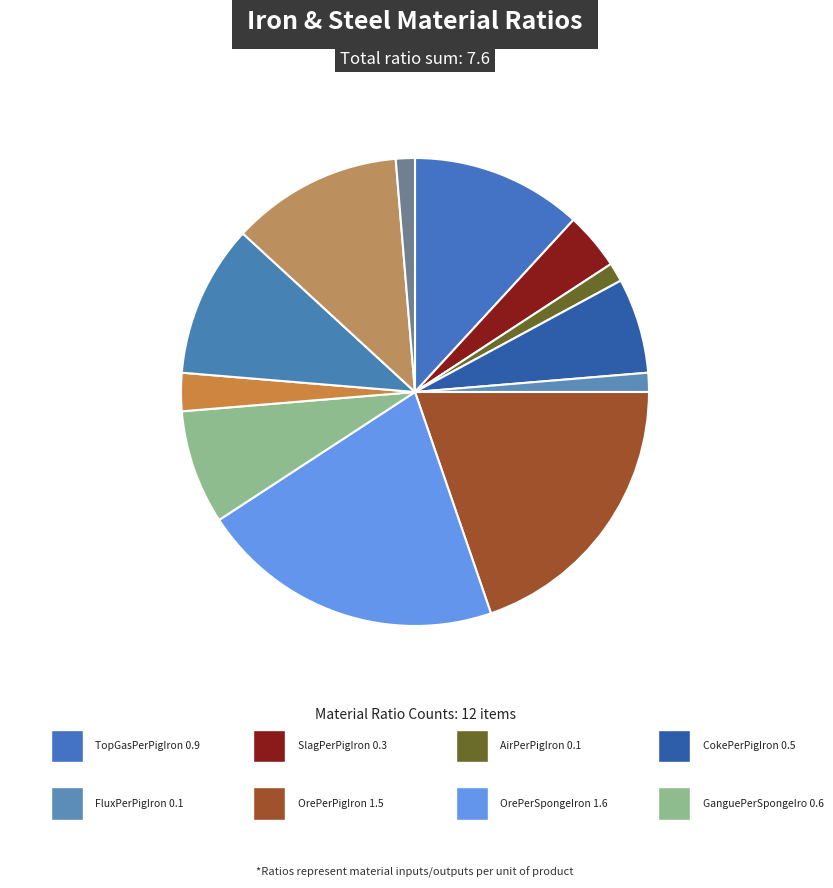

How many slices are in this pie chart?

12